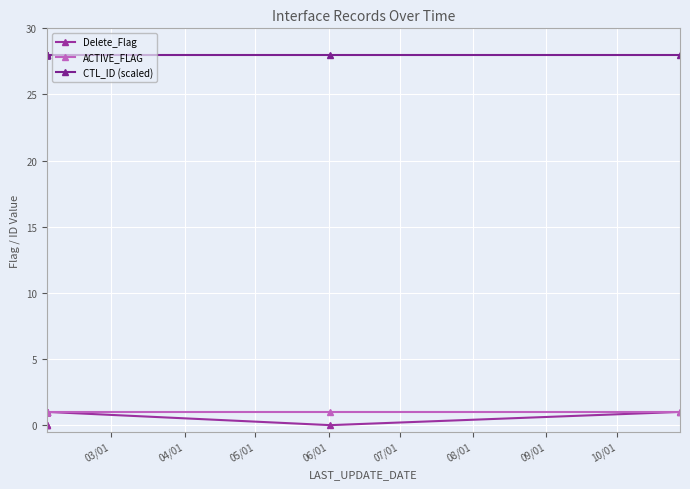

How many categories are shown in the chart?

12